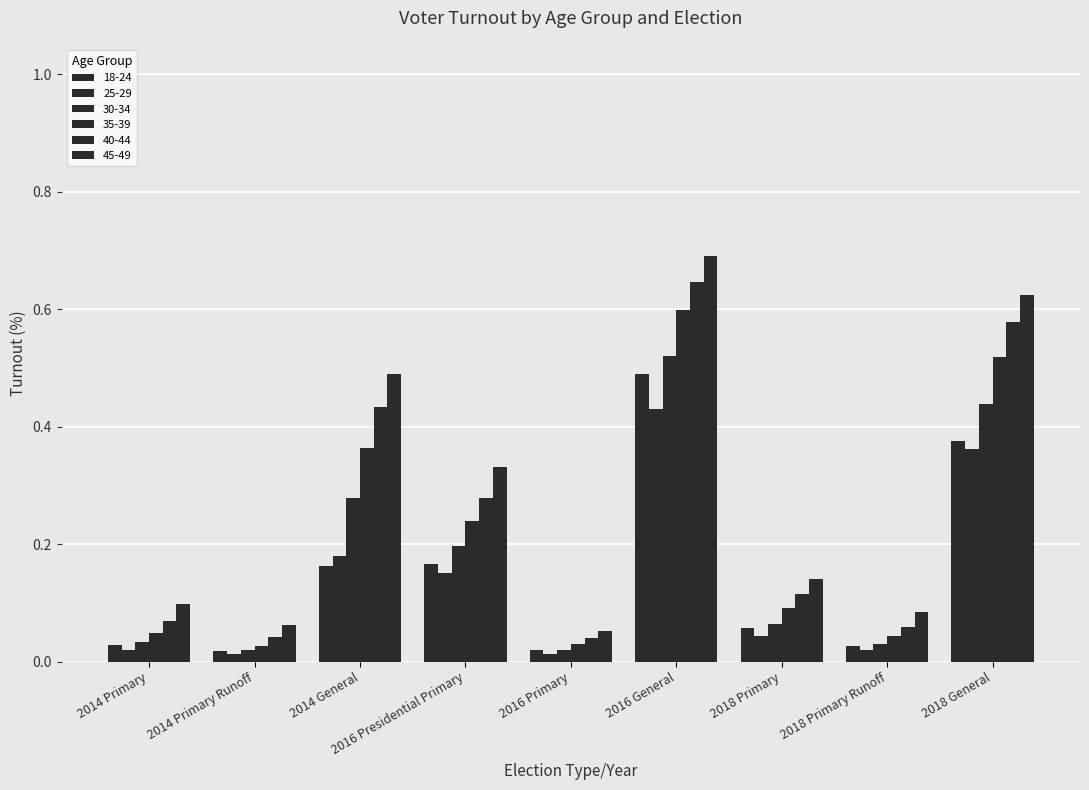

Are the bars horizontal?

No